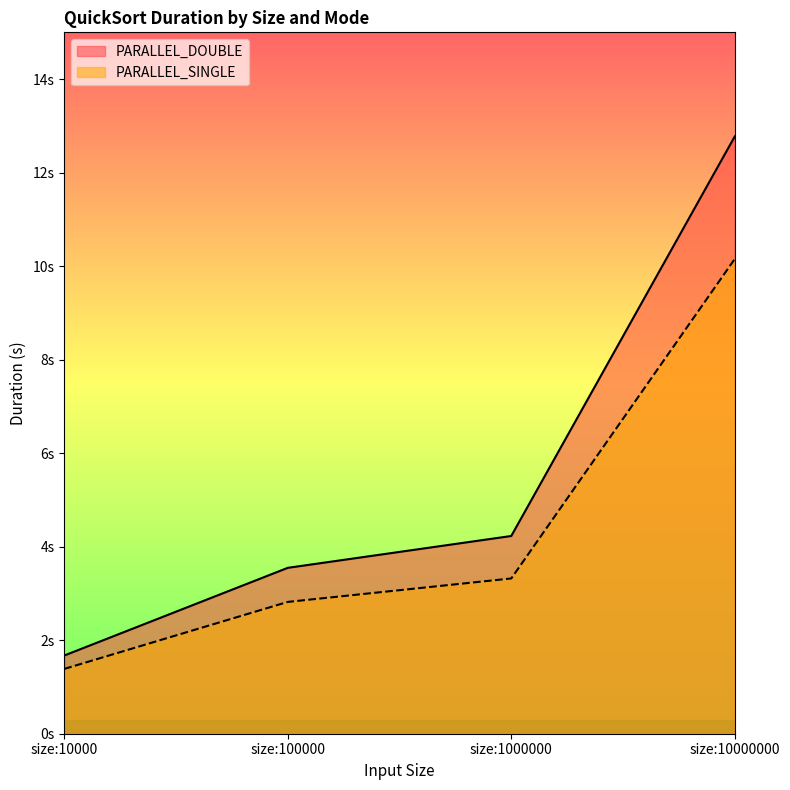

Does the chart have visible grid lines?

No